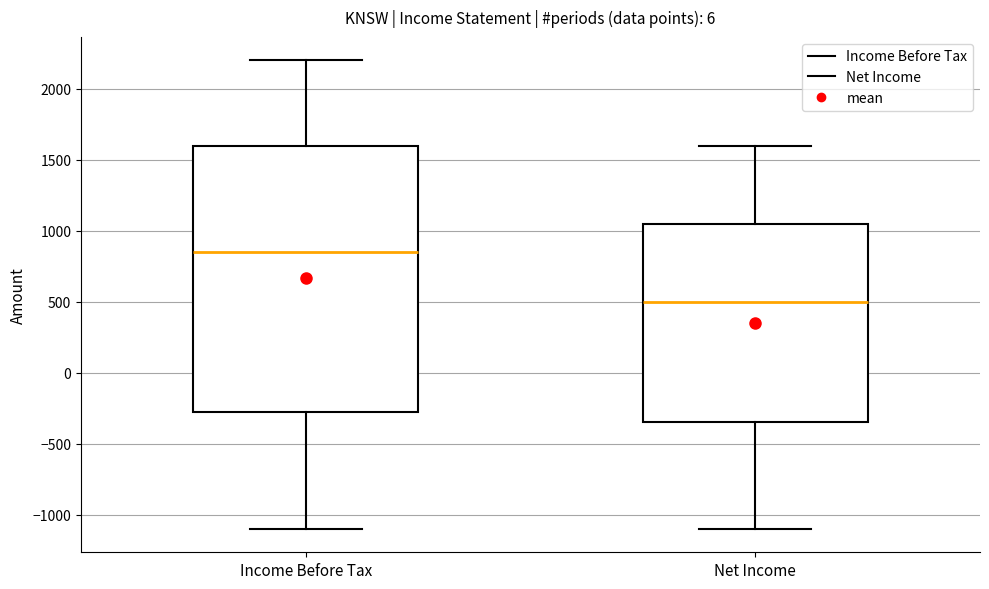

Reading left to right, transcribe this box plot: for each box, give where its median line is, the range the box spans, and where its two whiskers end, as read against the y-axis. The values are not printed on the chart, so give them approximately, as read against the axis.

Income Before Tax: median 850, box -250 to 1600, whiskers -1100 to 2200
Net Income: median 500, box -350 to 1050, whiskers -1100 to 1600